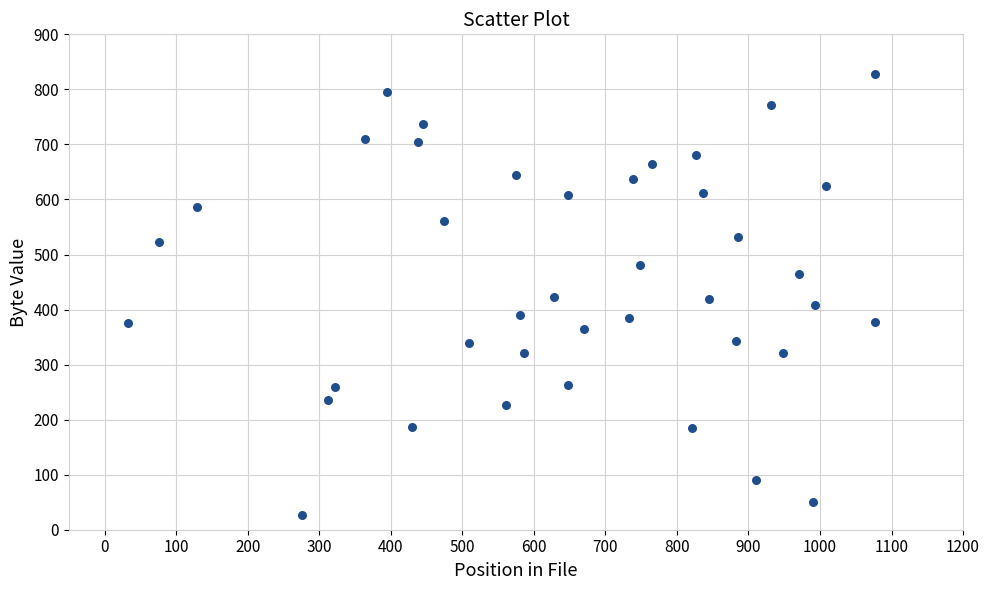

What is the range of Y values (max minus min)?

801.3